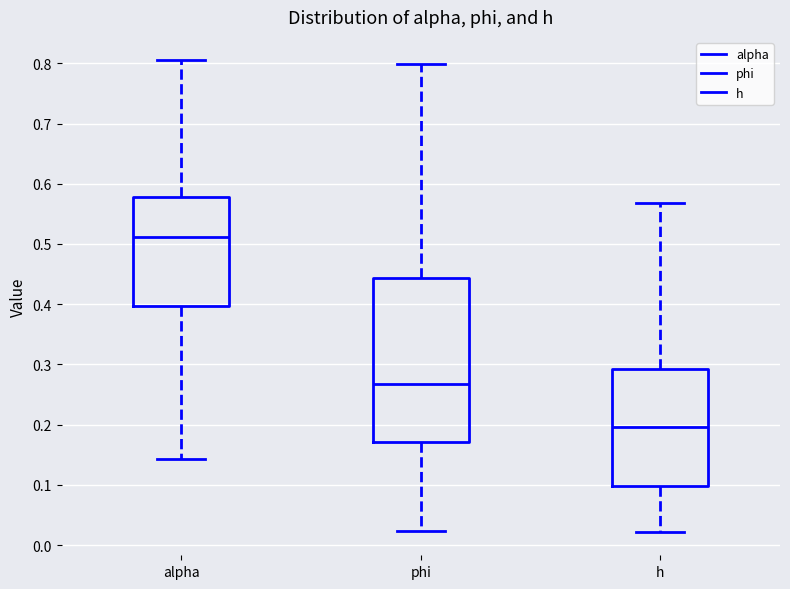

Which box is the tallest, from its lower edge to its upper edge?

phi